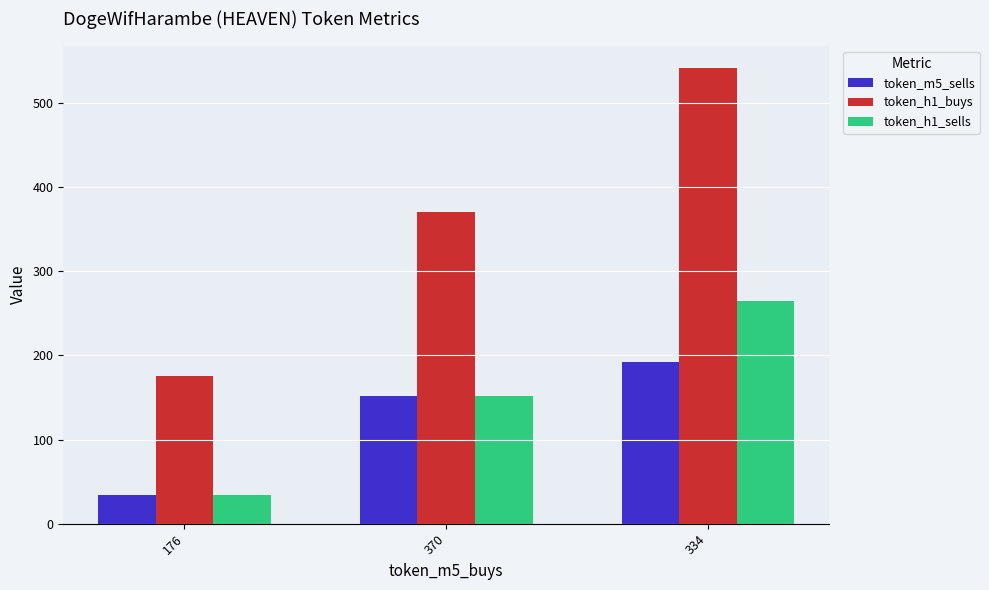

How many data points in token_m5_sells are less than 152?

1